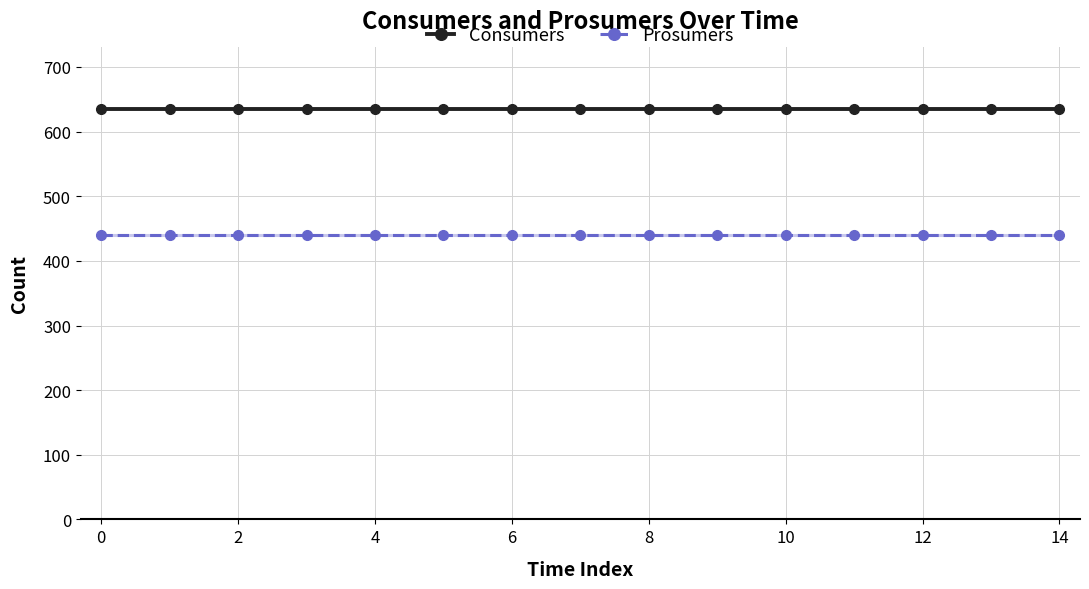

What is the sum of all Prosumers values?

6600